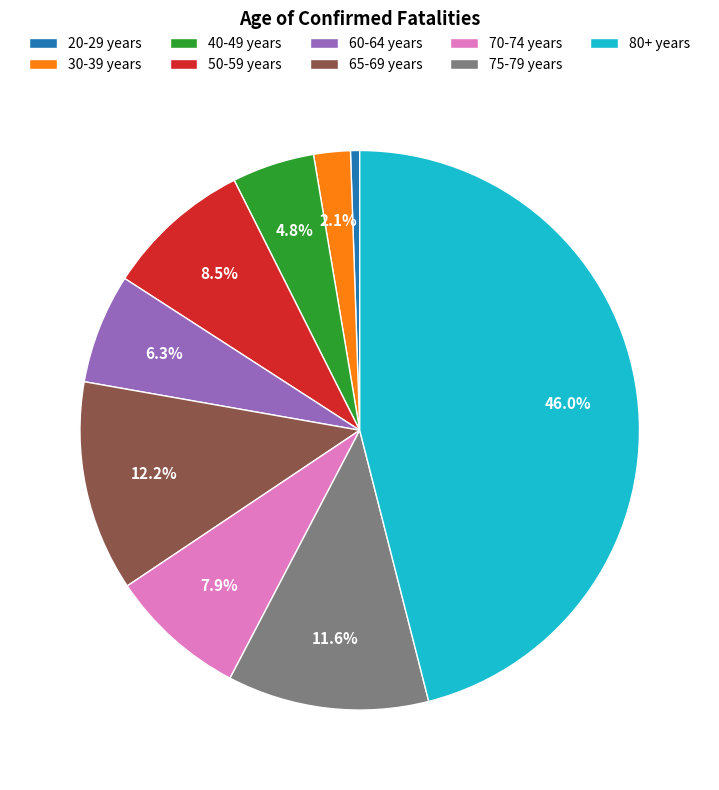

To the nearest percent, what is the average slice percentage?

11%